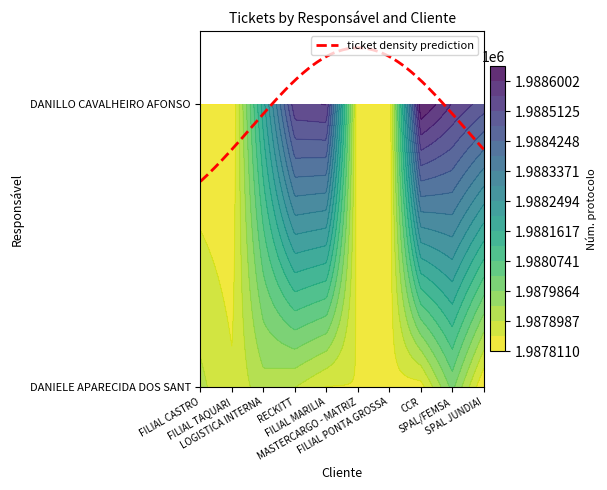

True or false: DANIELE APARECIDA DOS SANT has a value of 1987841 at FILIAL PONTA GROSSA.

True